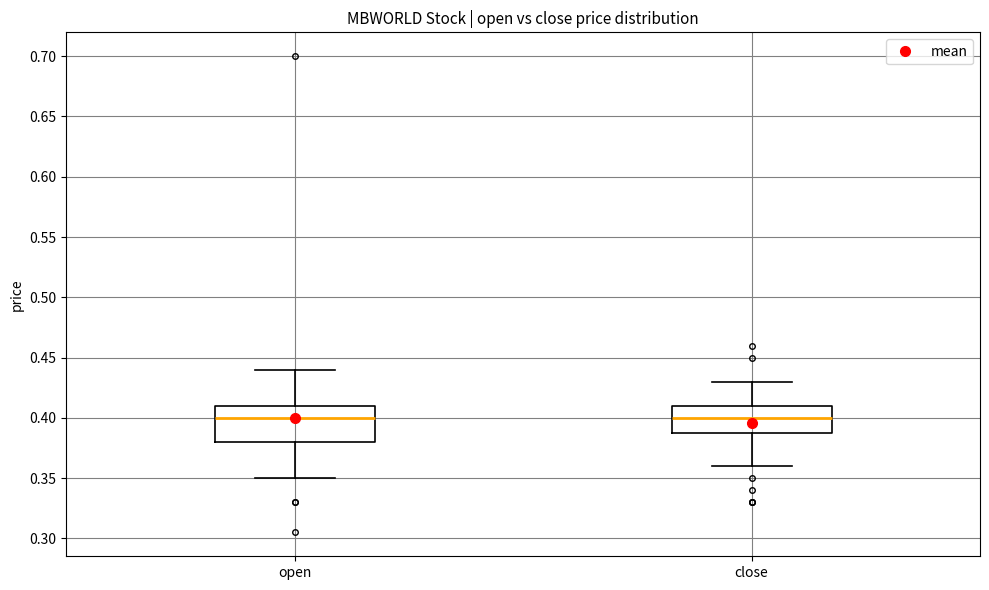

Comparing the boxes themselves (not the whiskers), which one is the tallest?

open